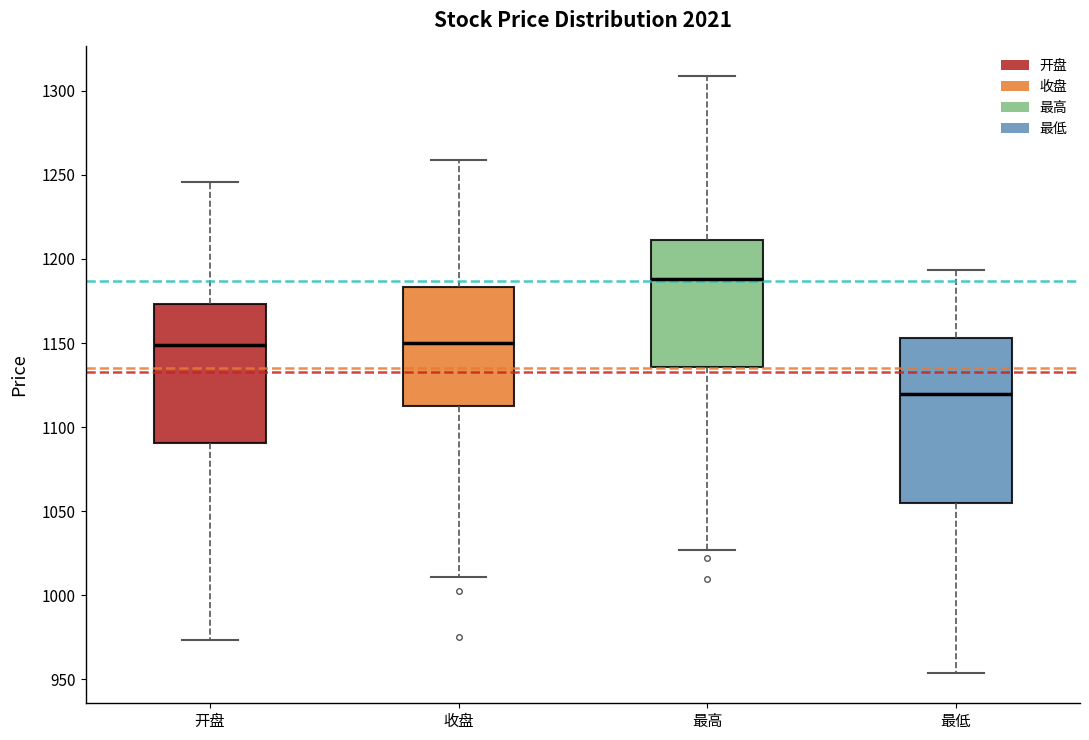

Reading left to right, read every box against the y-axis: the position of its median line, the range the box covers, and the ends of its whiskers. The values are not printed on the chart, so give them approximately, as read against the axis.

开盘: median 1150, box 1090 to 1175, whiskers 975 to 1245
收盘: median 1150, box 1115 to 1185, whiskers 1010 to 1260
最高: median 1190, box 1135 to 1210, whiskers 1025 to 1310
最低: median 1120, box 1055 to 1155, whiskers 955 to 1195